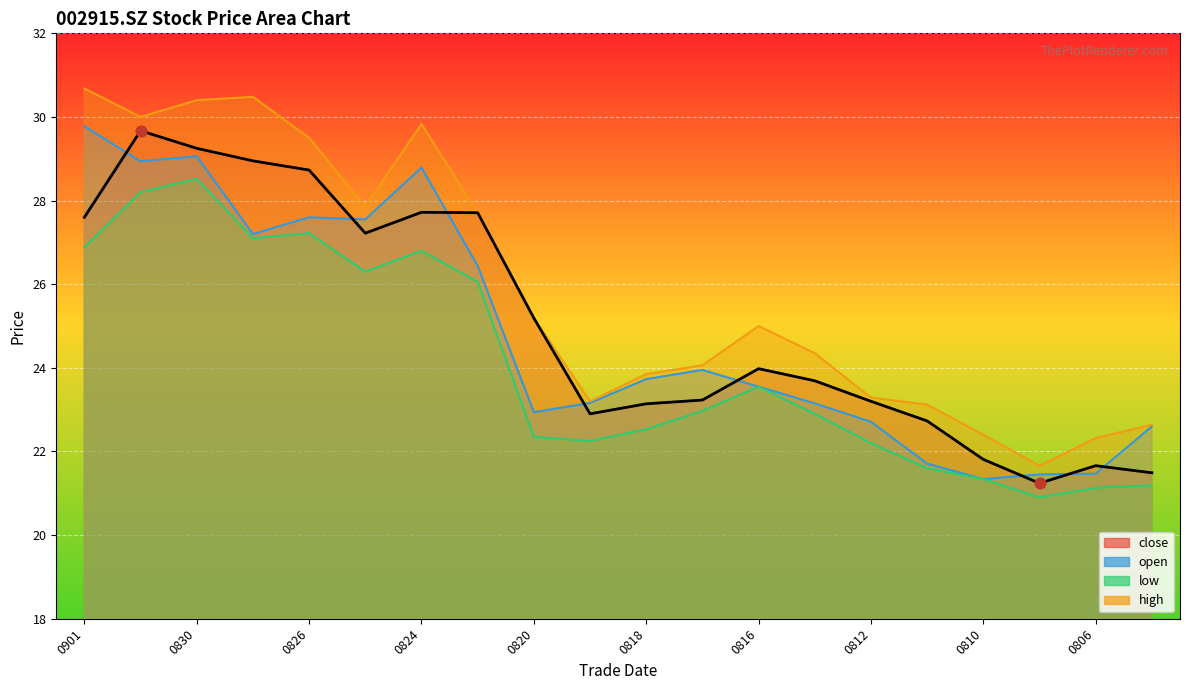

Which series has the largest total across all categories?

high